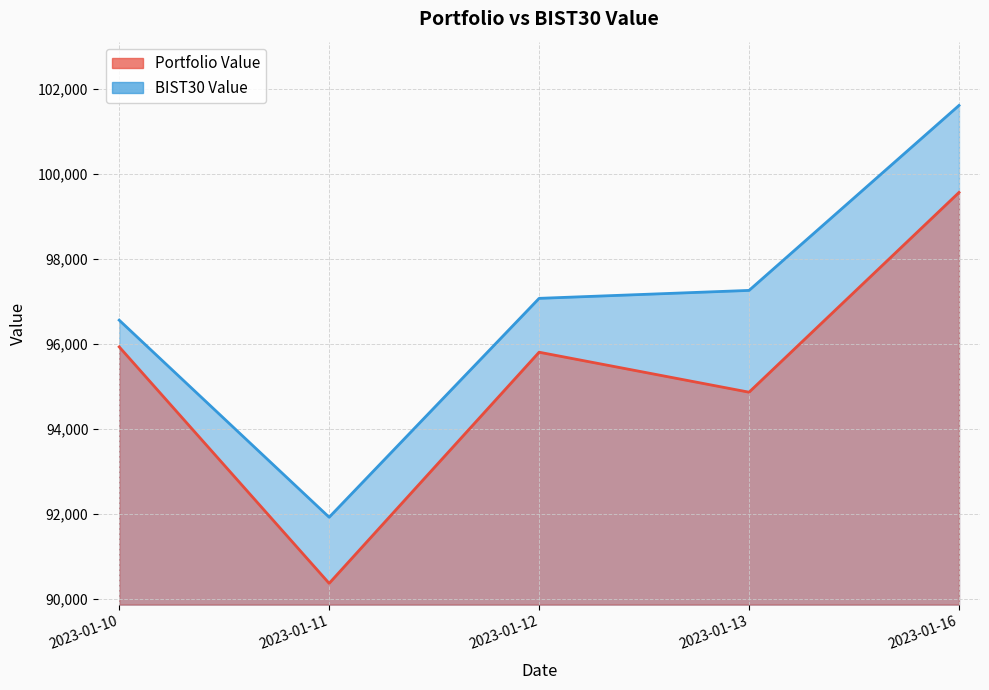

What is the spread (max minus min) of values at 2023-01-10?

628.5